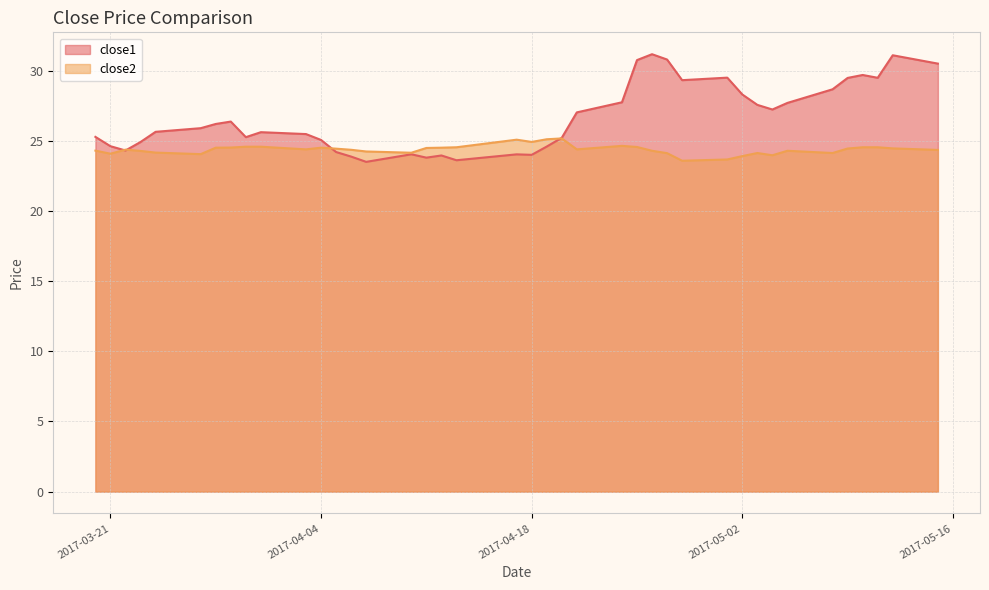

Does the chart have visible grid lines?

Yes